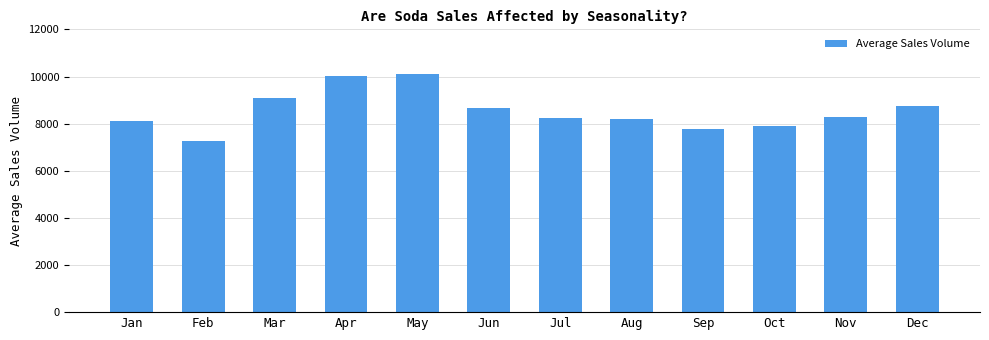

What is the change in value from Aug to Nov?

+96.6